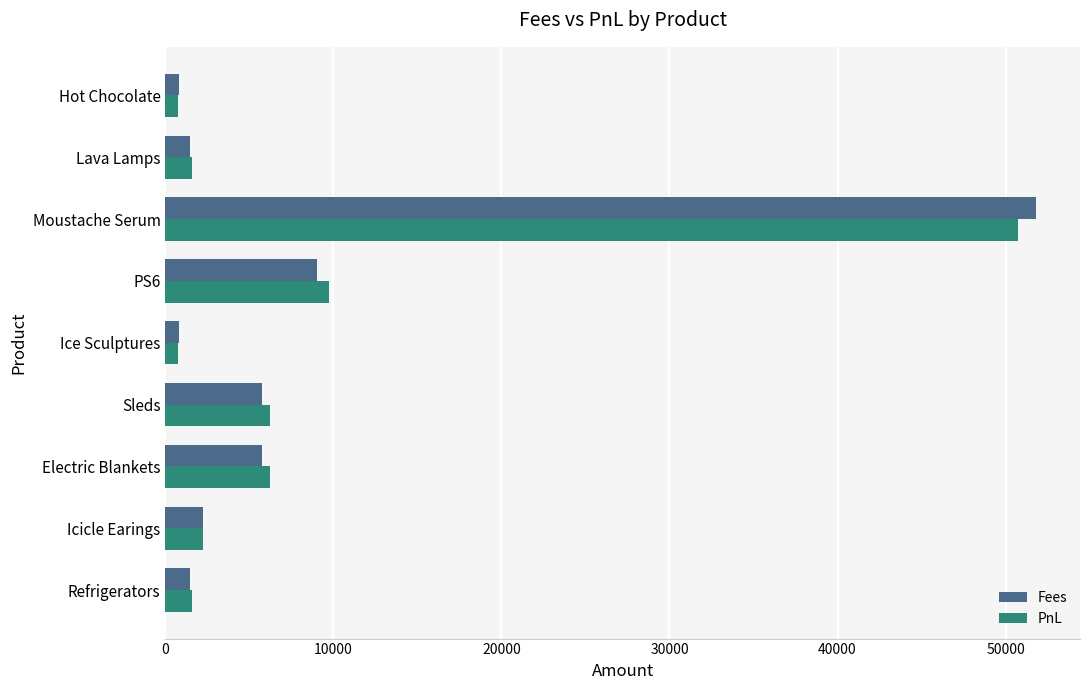

Which series has the widest spread of values?

Fees